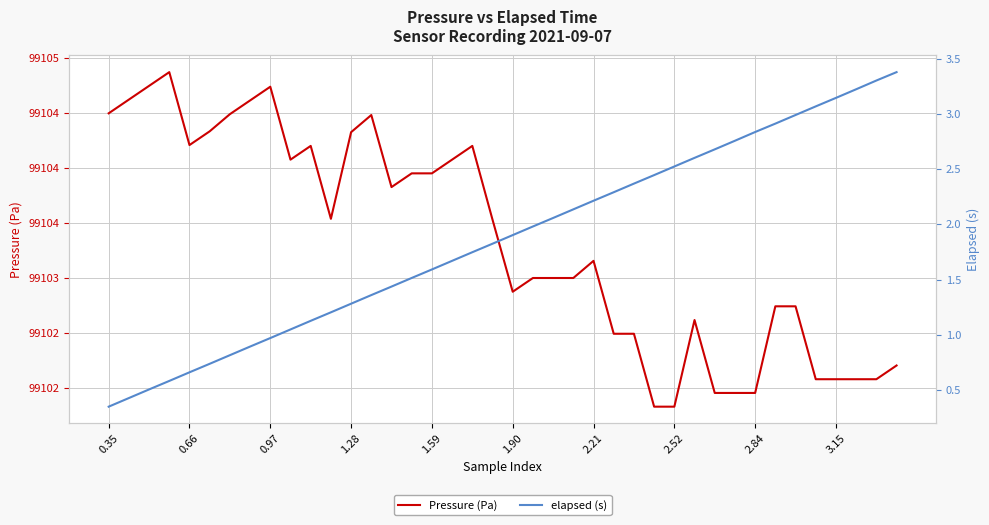

True or false: elapsed (s) and Pressure (Pa) intersect in this chart.

False